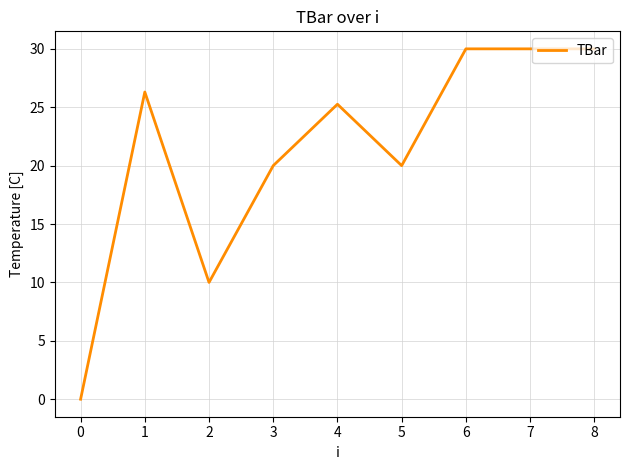

What is the difference between the maximum and minimum values?

30.0